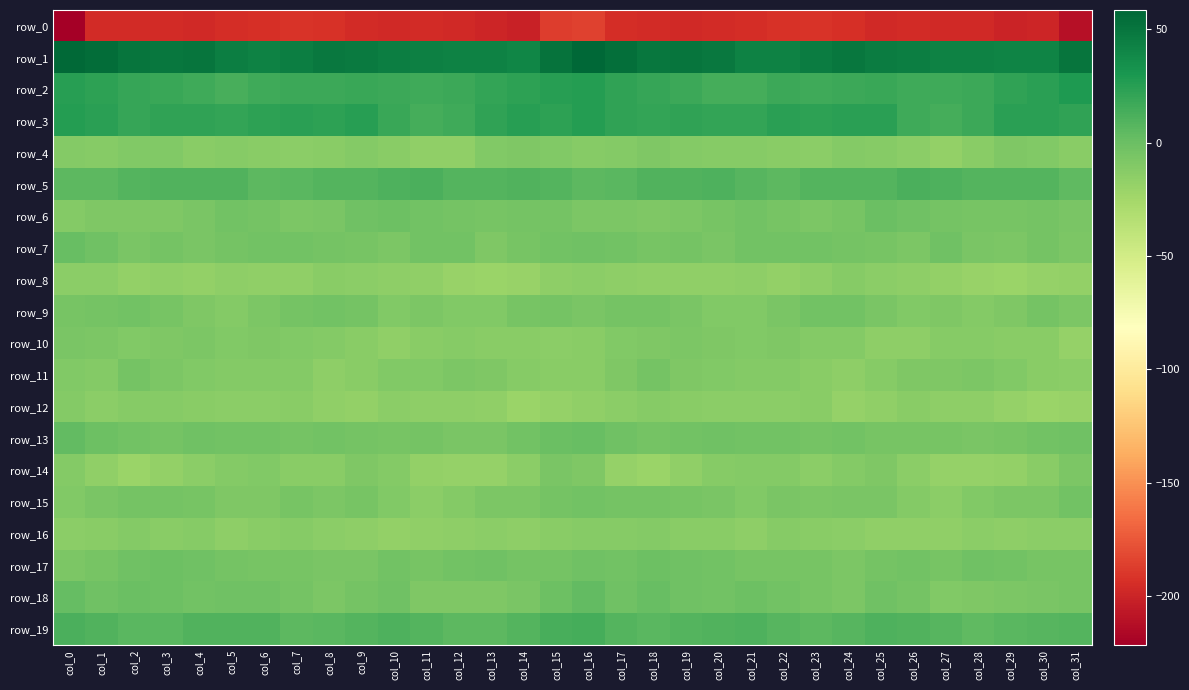

Which series has the largest total across all categories?

row_1